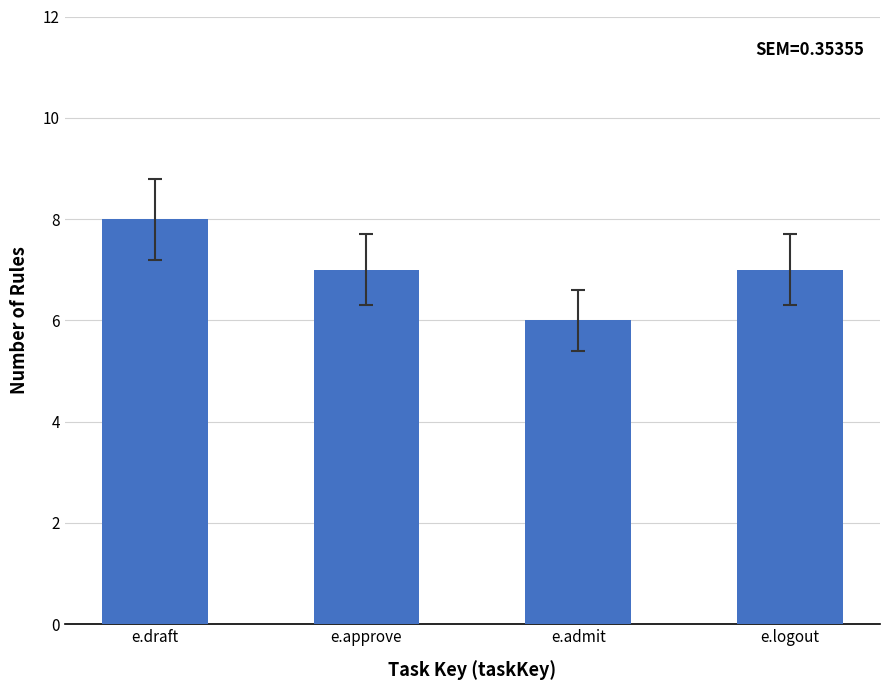

Reading left to right, list all the values displayed in this chart.

e.draft=8	e.approve=7	e.admit=6	e.logout=7